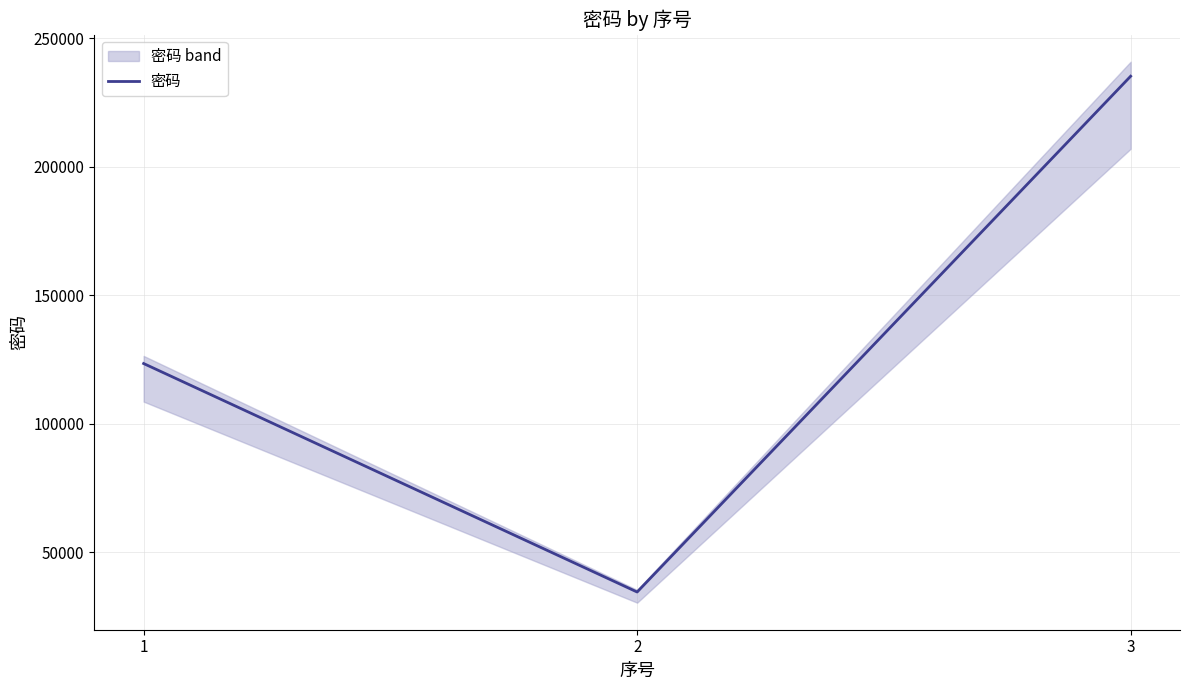

What is the sum of all values?

393257